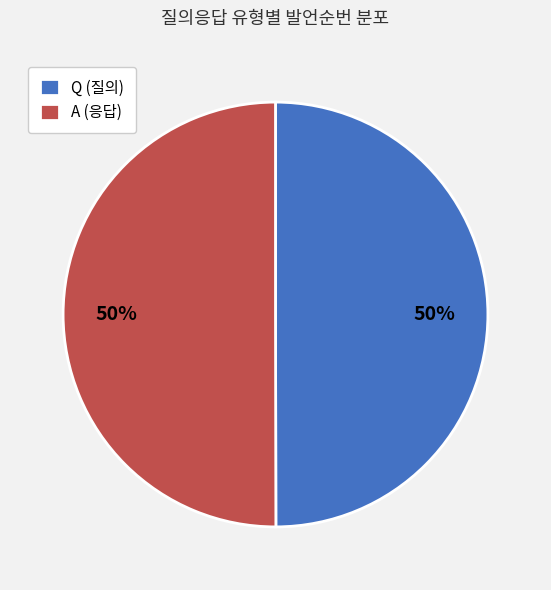

Approximately how many times larger is the value at Q (질의) compared to A (응답)?

1.0